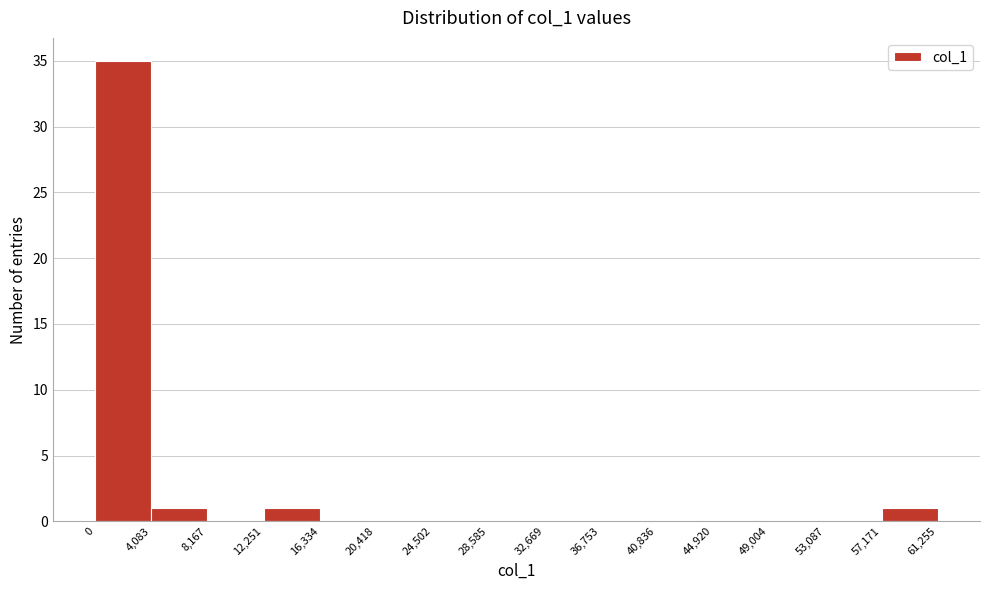

Reading left to right, transcribe this chart: for each bar, give the range it covers on the x-axis and its height. The values are not printed on the chart, so give them approximately, as read against the axis.

0 to 4,083: 35
4,083 to 8,167: 1
8,167 to 12,251: 0
12,251 to 16,334: 1
16,334 to 20,418: 0
20,418 to 24,502: 0
24,502 to 28,585: 0
28,585 to 32,669: 0
32,669 to 36,753: 0
36,753 to 40,836: 0
40,836 to 44,920: 0
44,920 to 49,004: 0
49,004 to 53,087: 0
53,087 to 57,171: 0
57,171 to 61,255: 1